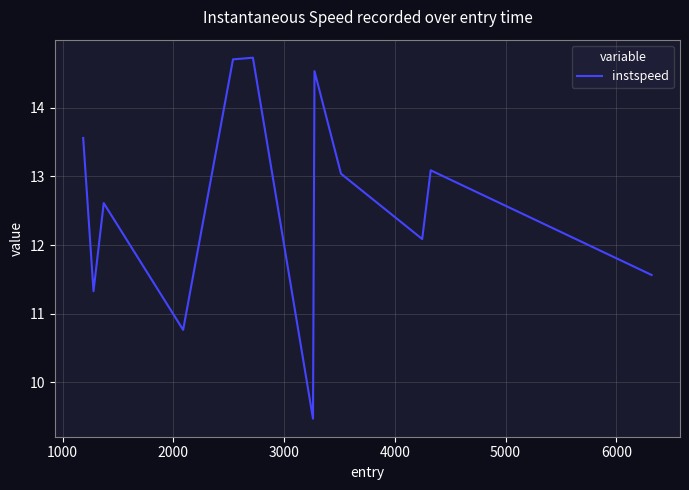

What is the maximum value shown in the chart?

14.7